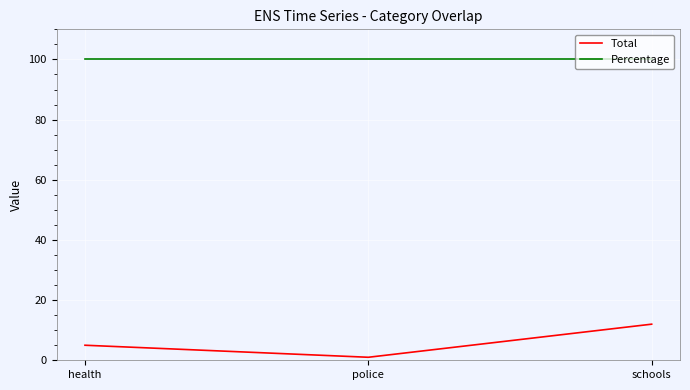

True or false: Percentage has a value of 63 at police.

False